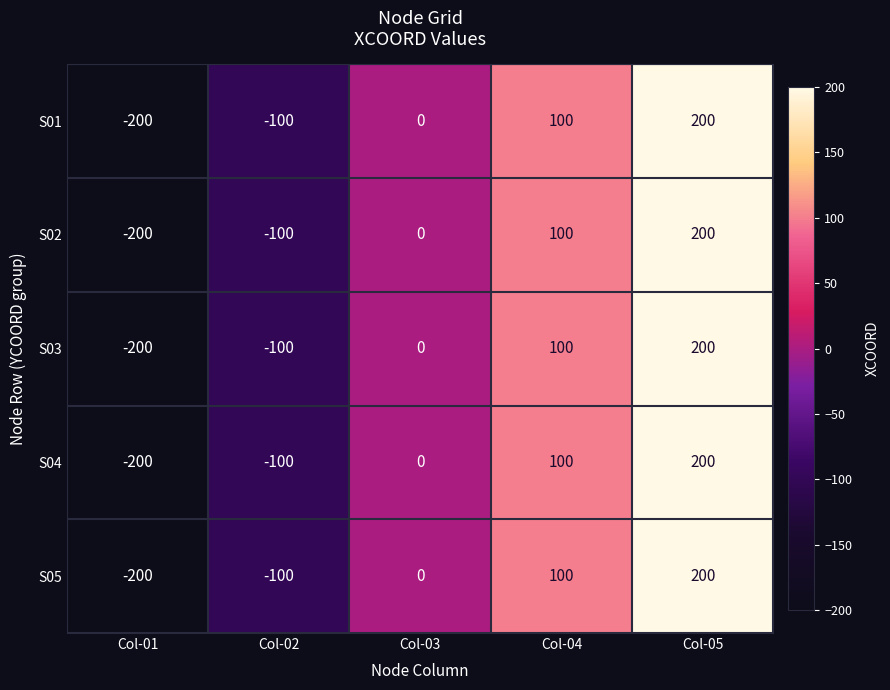

At which label does S04 reach its minimum?

Col-01